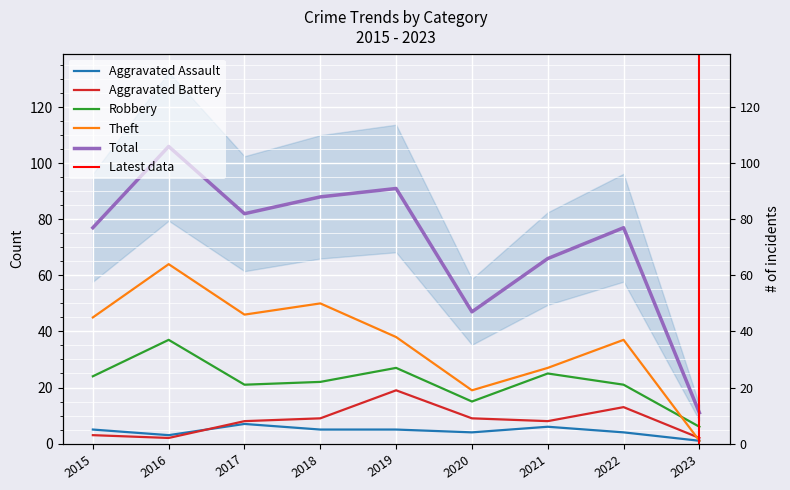

Is it true that Total equals 66 at 2021?

True